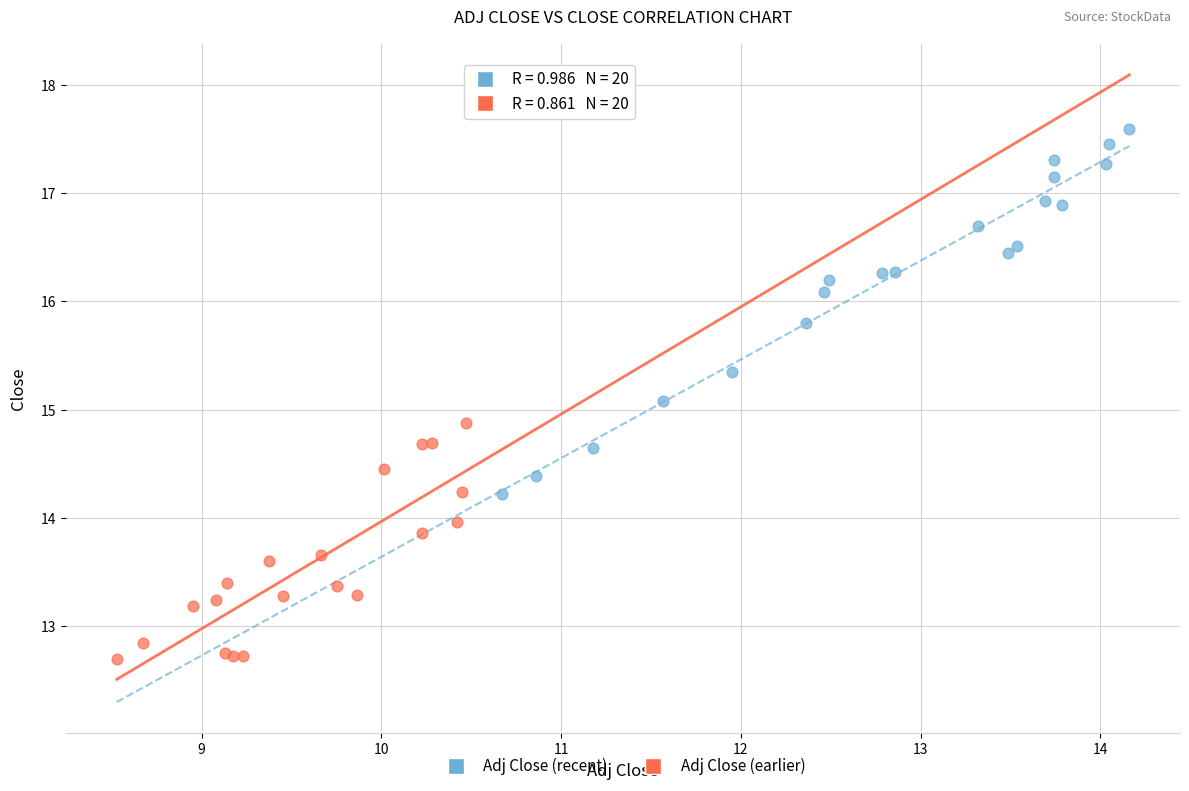

Which series contains the lowest Y value?

Adj Close (earlier)